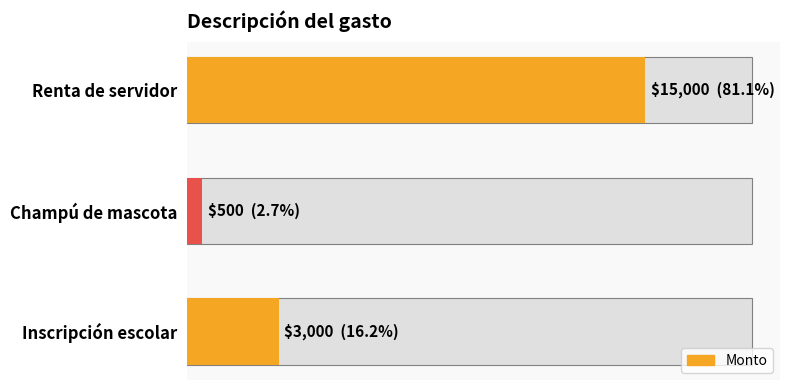

What is the minimum value shown in the chart?

500